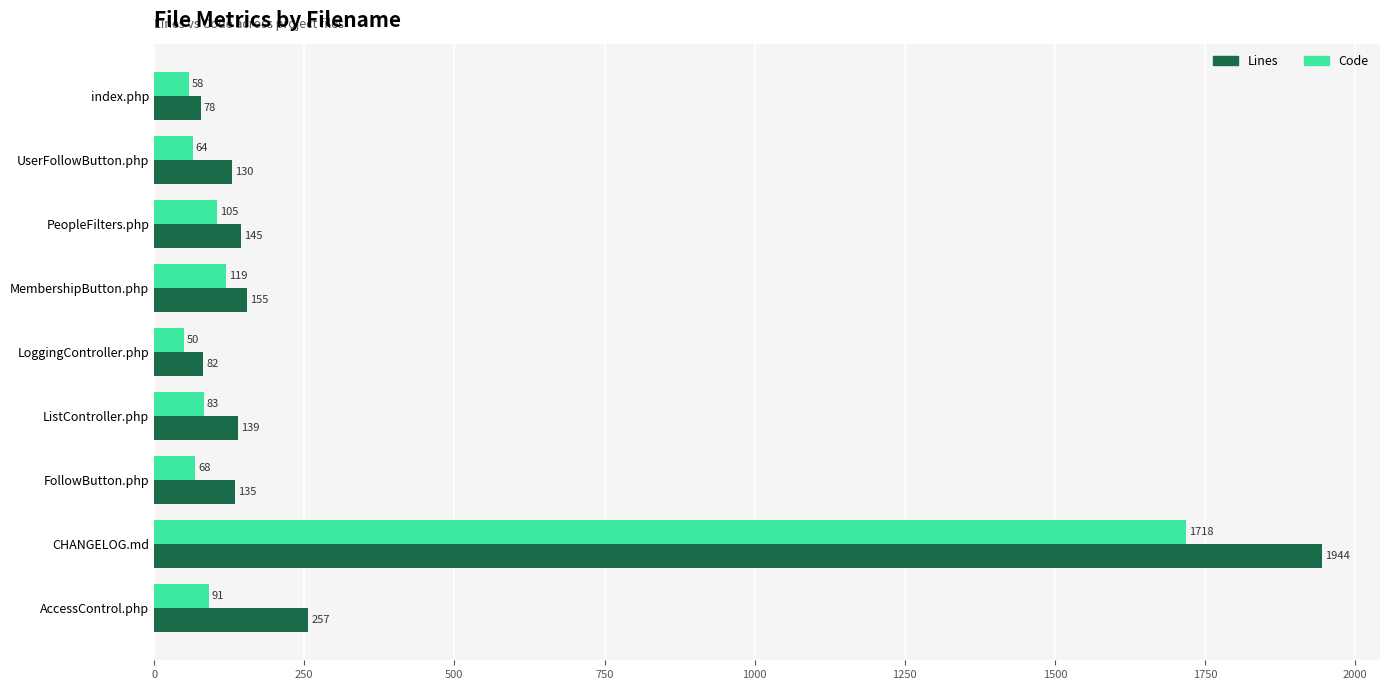

What is the sum of the Code values at FollowButton.php and ListController.php?

151